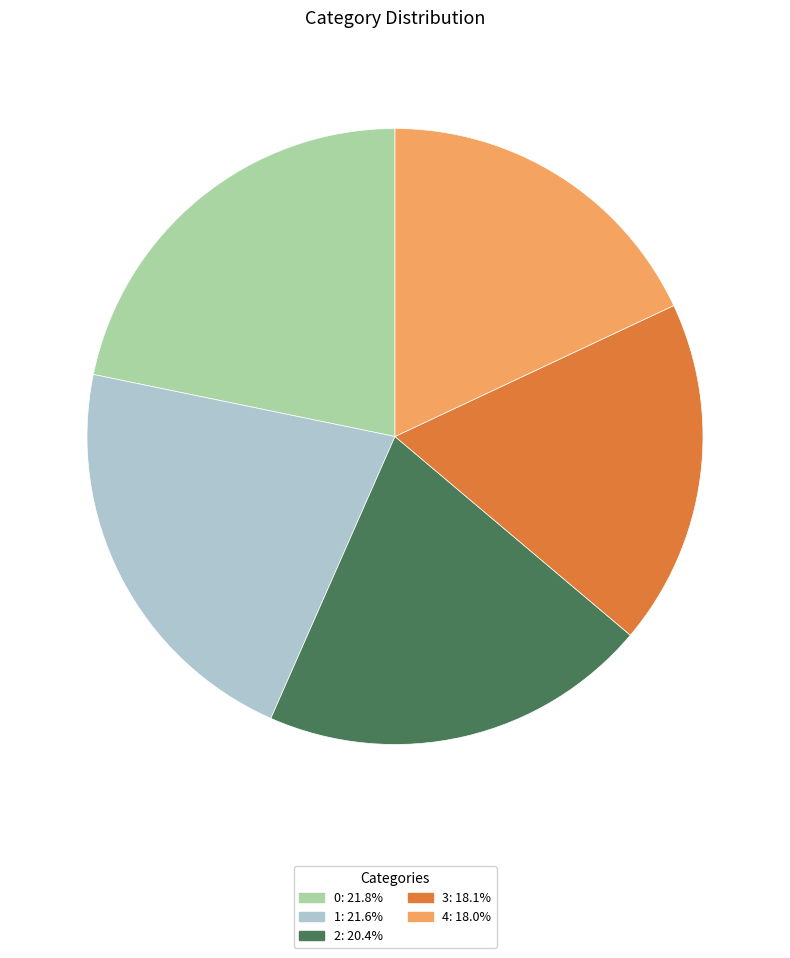

Combined, do 2 and 0 account for over 50%?

No